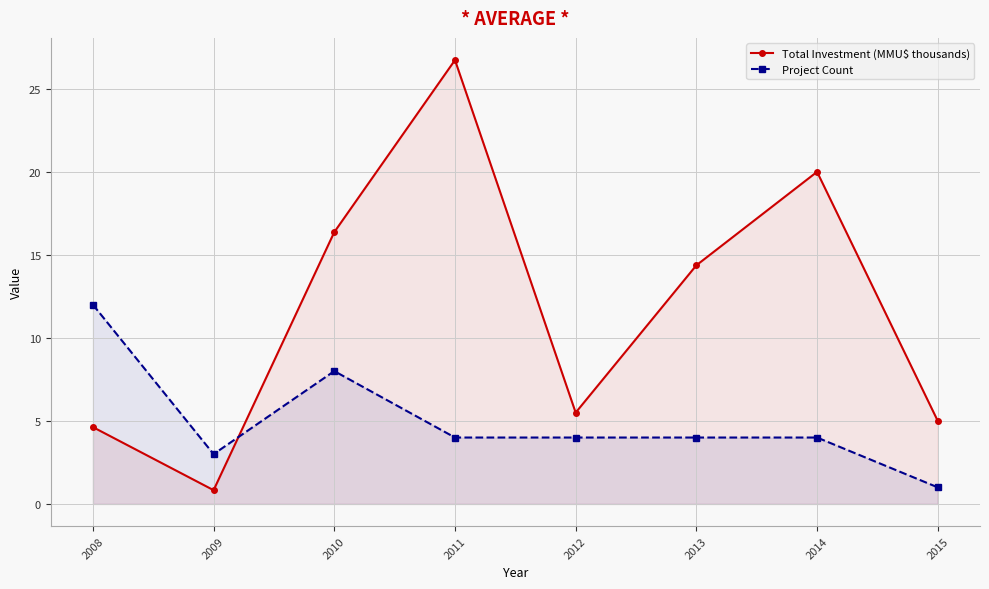

Rank the series at 2011 from highest to lowest value.

Total Investment (MMU$ thousands), Project Count